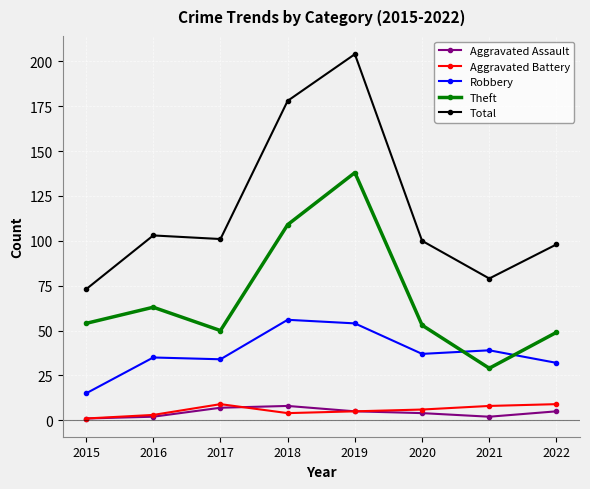

Which series has the largest total across all categories?

Total